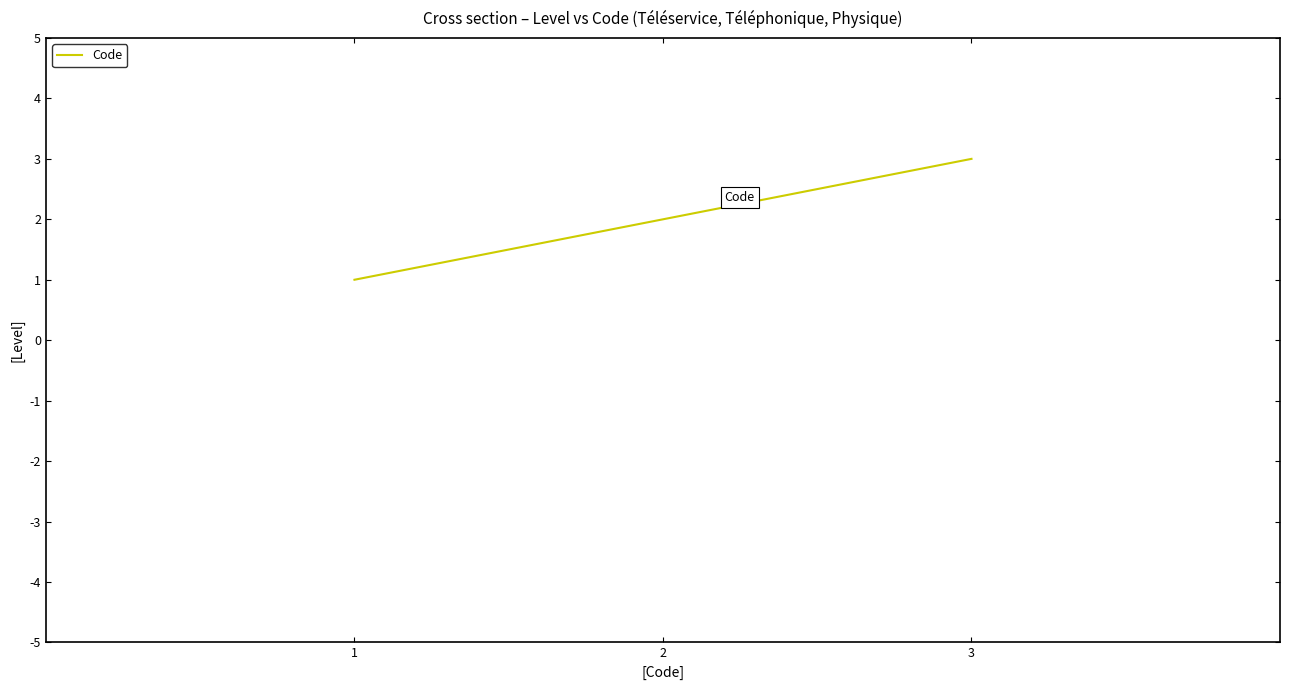

What is the difference between the maximum and second lowest values?

1